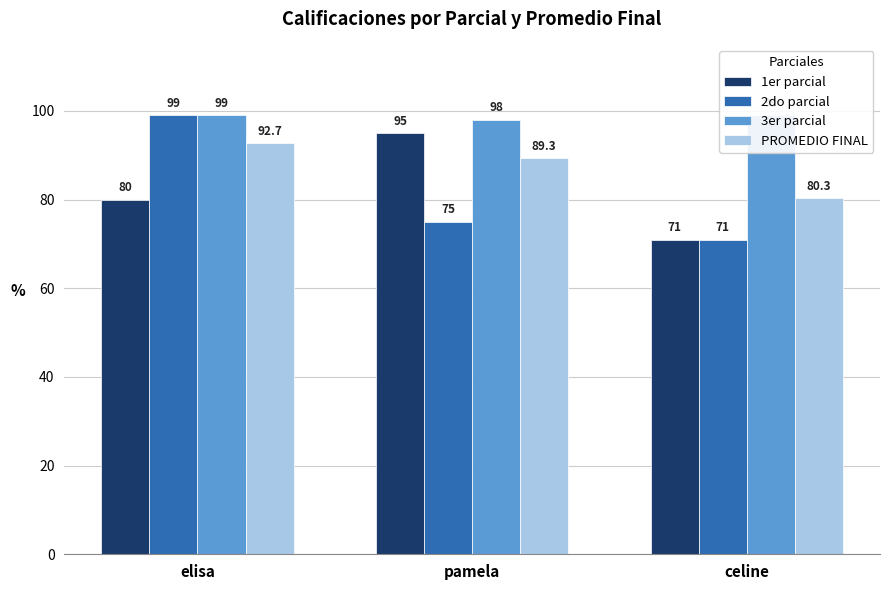

The 3er parcial series shows 37.1 at elisa. True or false?

False